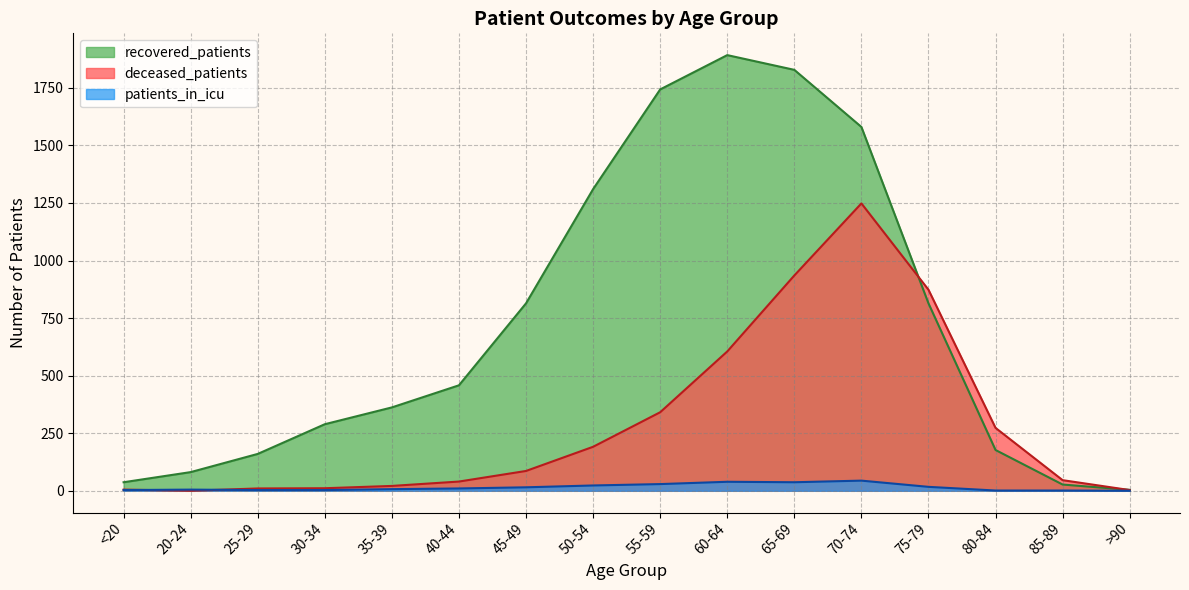

After their last crossing, which series has the higher values: recovered_patients or deceased_patients?

recovered_patients